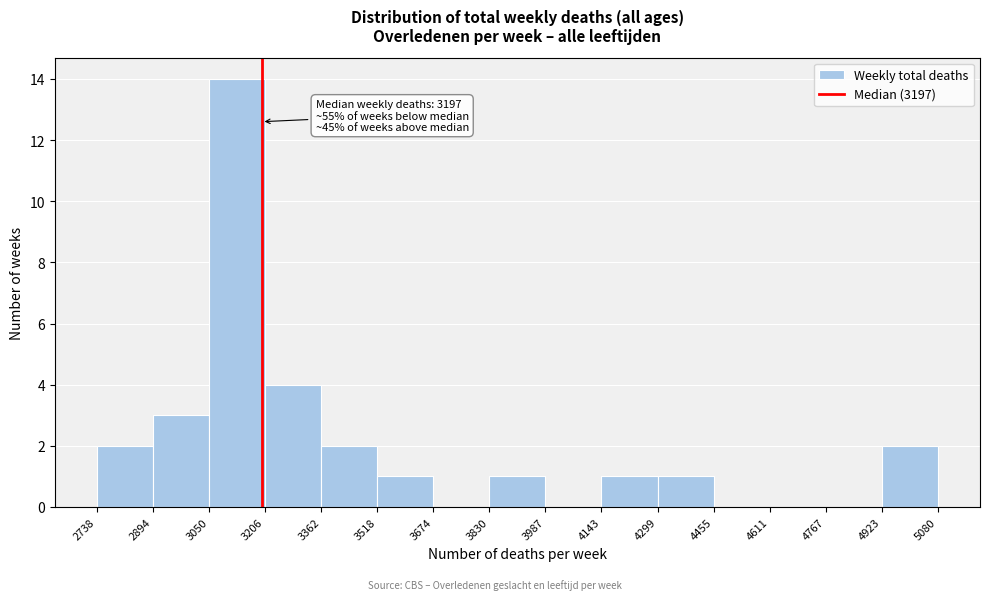

Over which range of the x-axis is the bar tallest?

3050 to 3206